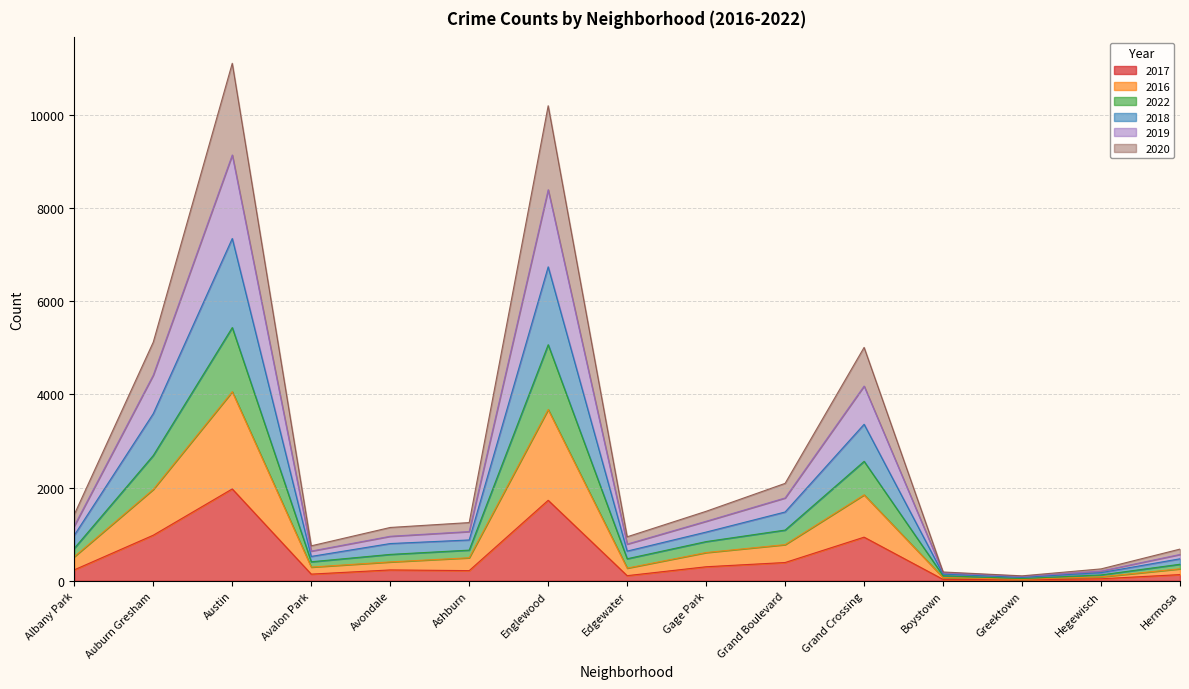

True or false: 2020 has a value of 69 at Edgewater.

False